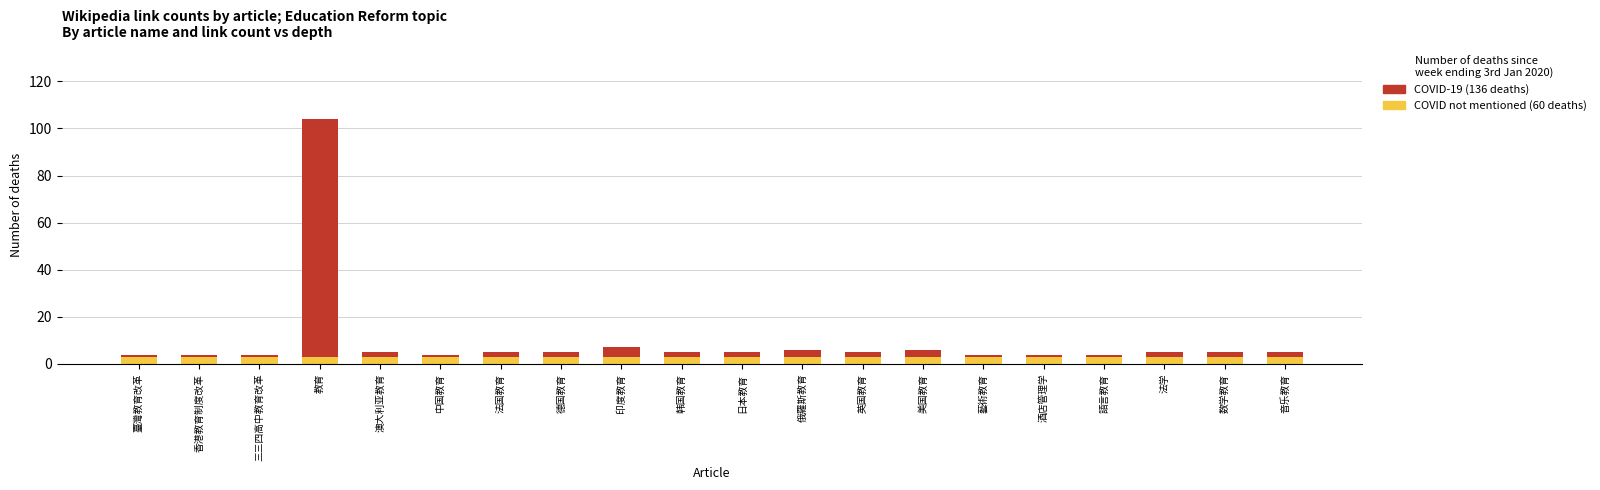

At which category is the sum across all series the highest?

教育